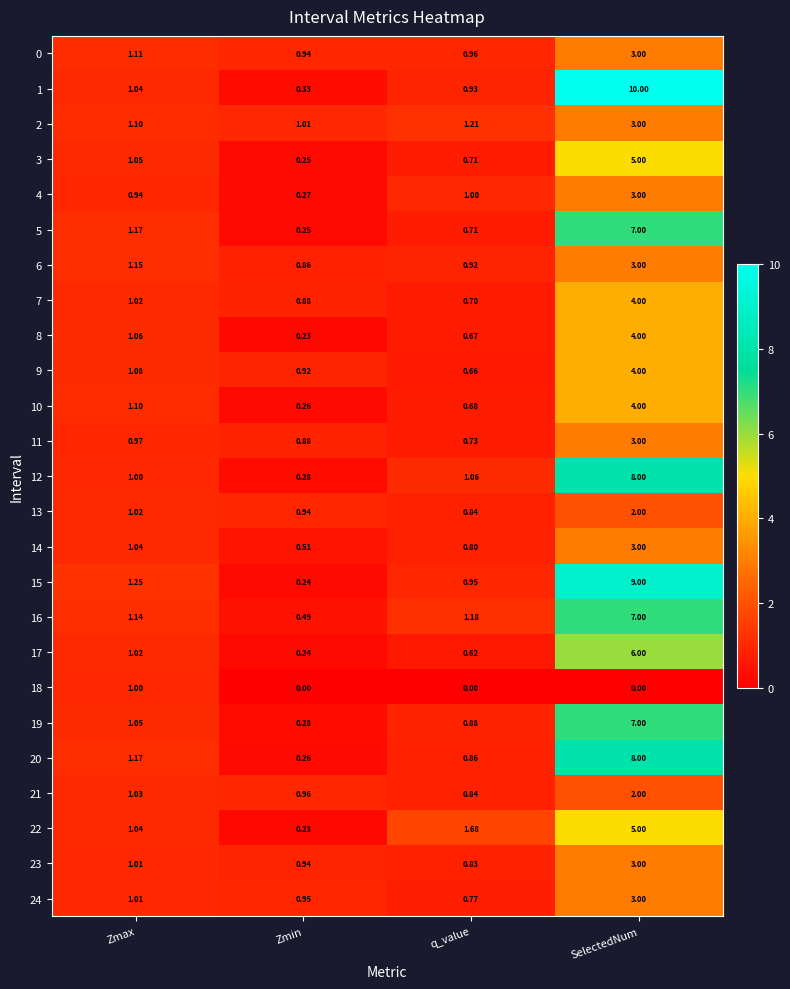

How many data points does each series have?

4